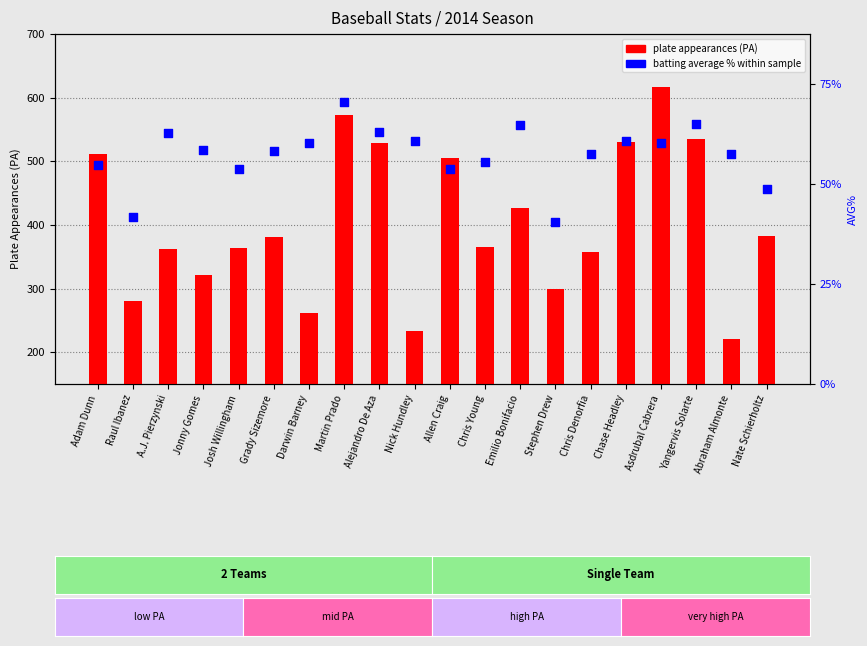

Which series reaches the maximum Y coordinate?

PA (plate appearances)